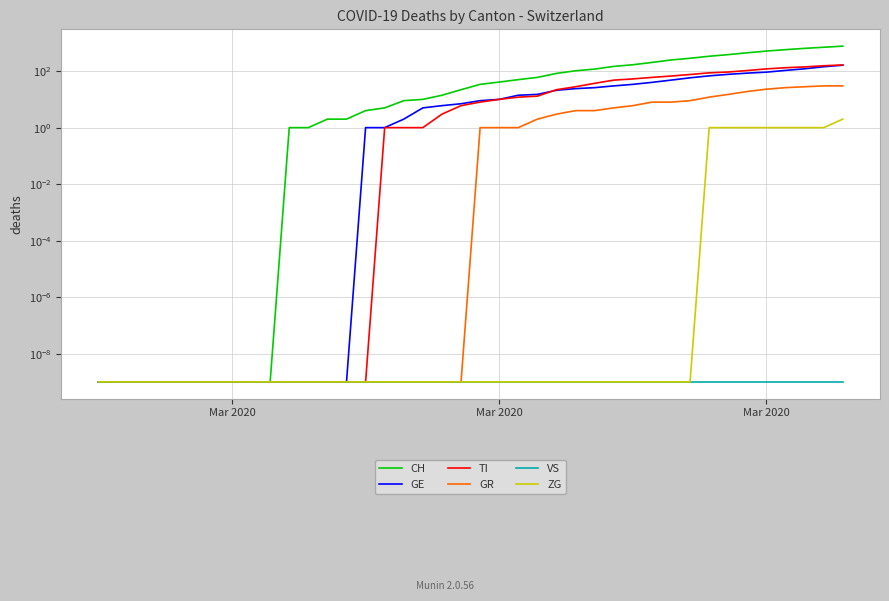

Reading left to right, transcribe all the data shown in this chart.

CH: 0.0	0.0	0.0	0.0	0.0	0.0	0.0	0.0	0.0	0.0	1.0	1.0	2.0	2.0	4.0	5.0	9.0	10.0	14.0	22.0	34.0	41.0	50.0	60.0	83.0	103.0	118.0	147.0	168.0	203.0	248.0	285.0	336.0	384.0	446.0	513.0	575.0	639.0	700.0	767.0
GE: 0.0	0.0	0.0	0.0	0.0	0.0	0.0	0.0	0.0	0.0	0.0	0.0	0.0	0.0	1.0	1.0	2.0	5.0	6.0	7.0	9.0	10.0	14.0	15.0	21.0	24.0	26.0	30.0	34.0	40.0	48.0	58.0	68.0	77.0	85.0	92.0	106.0	121.0	143.0	162.0
TI: 0.0	0.0	0.0	0.0	0.0	0.0	0.0	0.0	0.0	0.0	0.0	0.0	0.0	0.0	0.0	1.0	1.0	1.0	3.0	6.0	8.0	10.0	12.0	13.0	22.0	28.0	37.0	48.0	53.0	60.0	67.0	76.0	87.0	93.0	105.0	120.0	132.0	141.0	155.0	165.0
GR: 0.0	0.0	0.0	0.0	0.0	0.0	0.0	0.0	0.0	0.0	0.0	0.0	0.0	0.0	0.0	0.0	0.0	0.0	0.0	0.0	1.0	1.0	1.0	2.0	3.0	4.0	4.0	5.0	6.0	8.0	8.0	9.0	12.0	15.0	19.0	23.0	26.0	28.0	30.0	30.0
VS: 0.0	0.0	0.0	0.0	0.0	0.0	0.0	0.0	0.0	0.0	0.0	0.0	0.0	0.0	0.0	0.0	0.0	0.0	0.0	0.0	0.0	0.0	0.0	0.0	0.0	0.0	0.0	0.0	0.0	0.0	0.0	0.0	0.0	0.0	0.0	0.0	0.0	0.0	0.0	0.0
ZG: 0.0	0.0	0.0	0.0	0.0	0.0	0.0	0.0	0.0	0.0	0.0	0.0	0.0	0.0	0.0	0.0	0.0	0.0	0.0	0.0	0.0	0.0	0.0	0.0	0.0	0.0	0.0	0.0	0.0	0.0	0.0	0.0	1.0	1.0	1.0	1.0	1.0	1.0	1.0	2.0